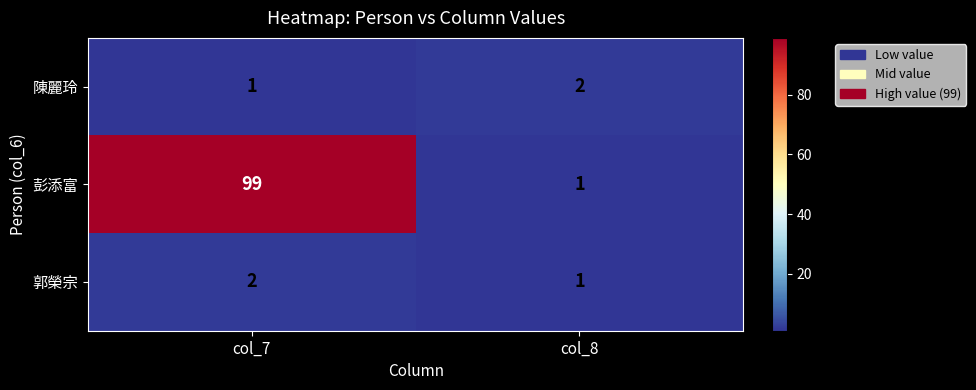

List the labels in order of 陳麗玲 value, smallest first.

col_7, col_8